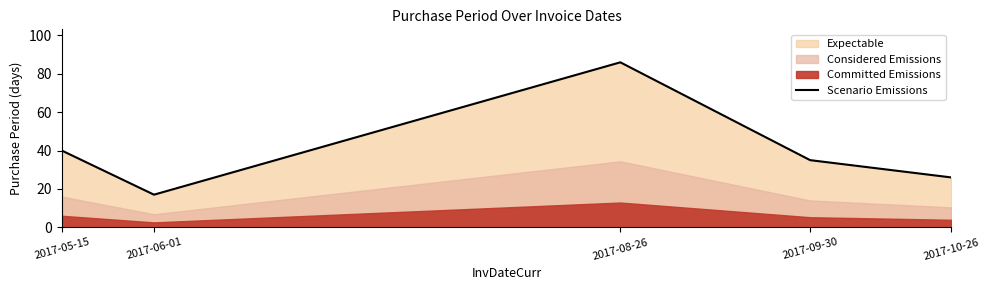

Read the value at 2017-08-26, to the nearest 10.

90